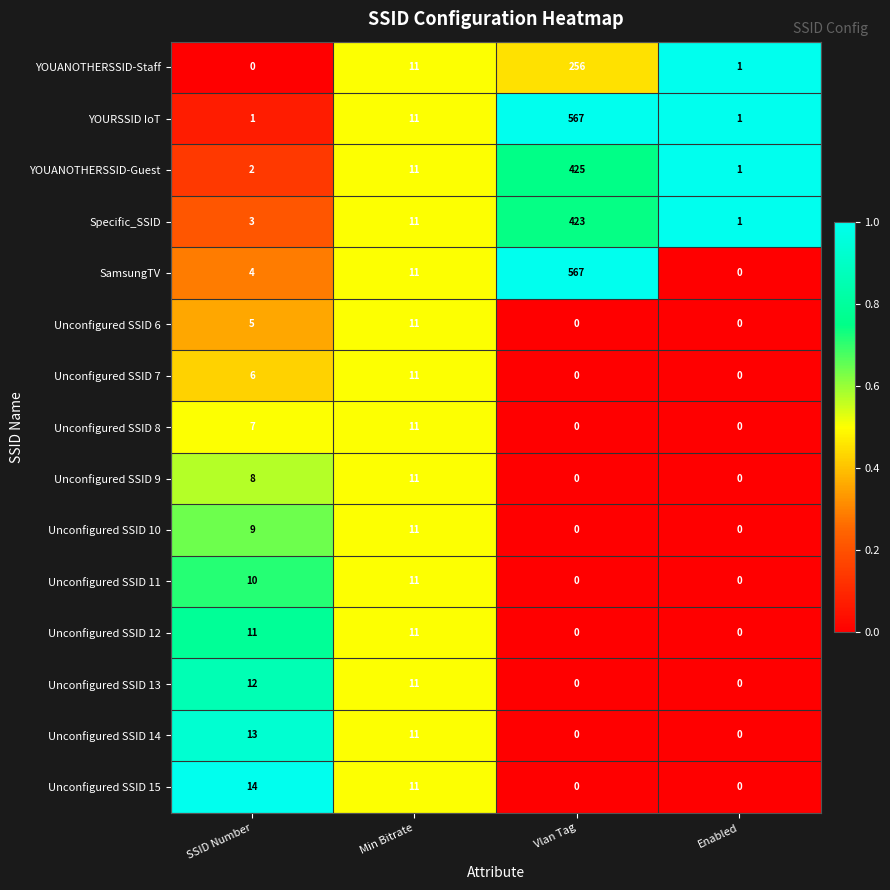

The value of Unconfigured SSID 6 at SSID Number is 5. True or false?

True